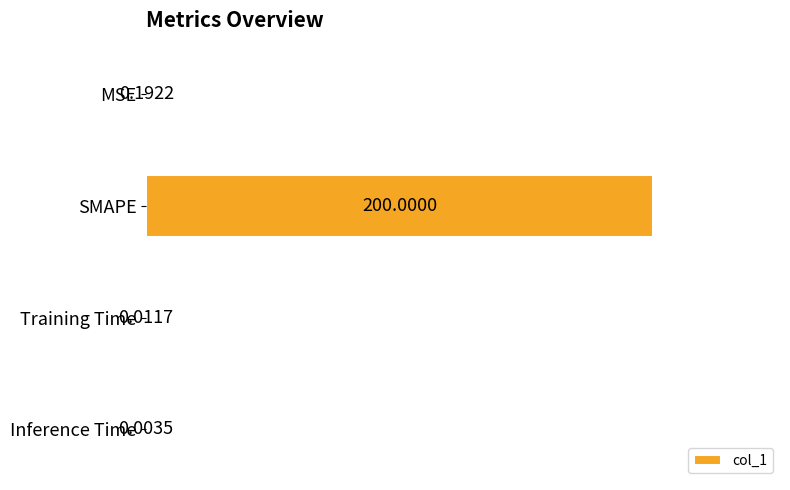

At which category does the chart reach its peak across all series?

SMAPE